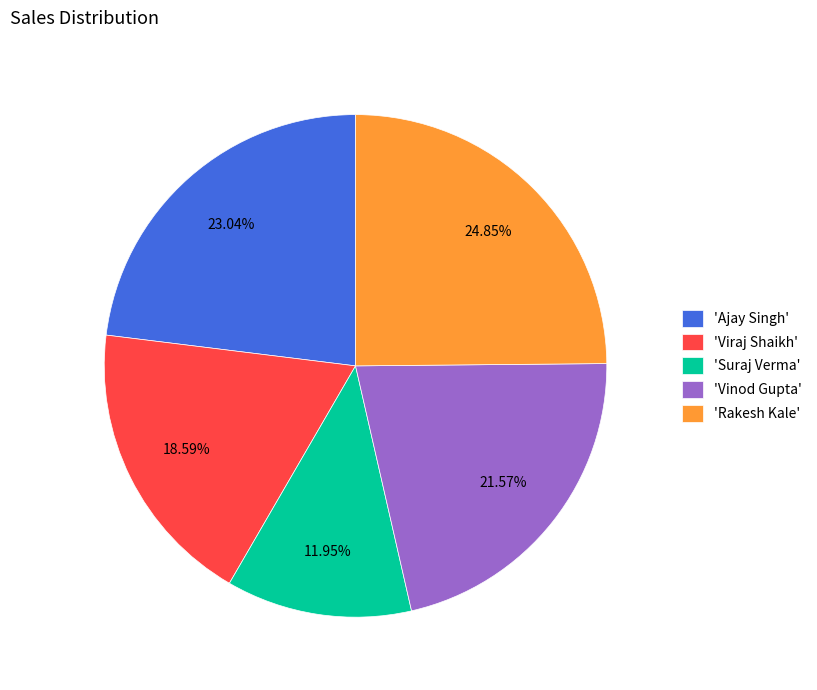

What is the ratio of the value at 'Suraj Verma' to the value at 'Ajay Singh'?

0.5